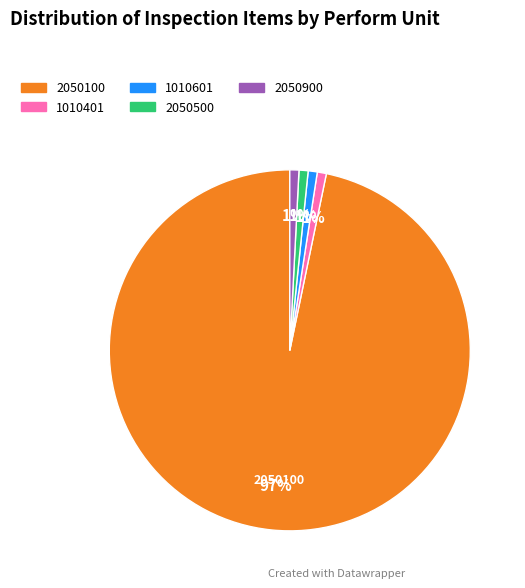

Which slice is the largest?

2050100